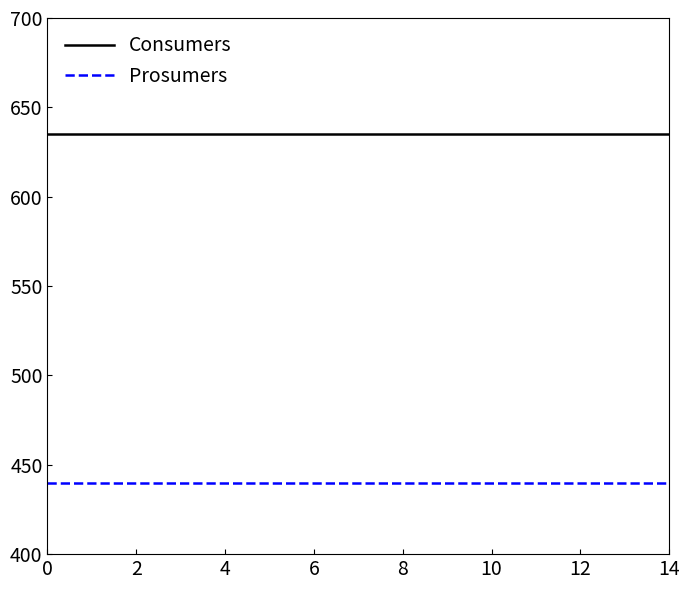

Does the chart display data point markers on the line(s)?

No